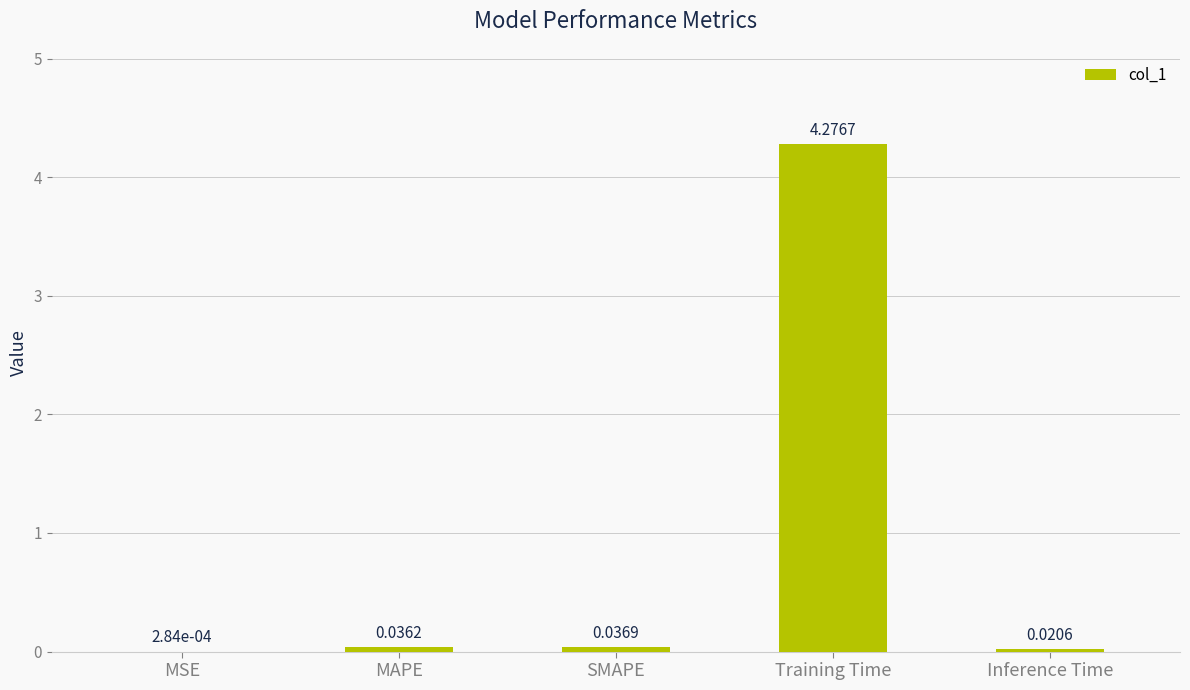

Which has a higher value, MSE or Inference Time?

Inference Time